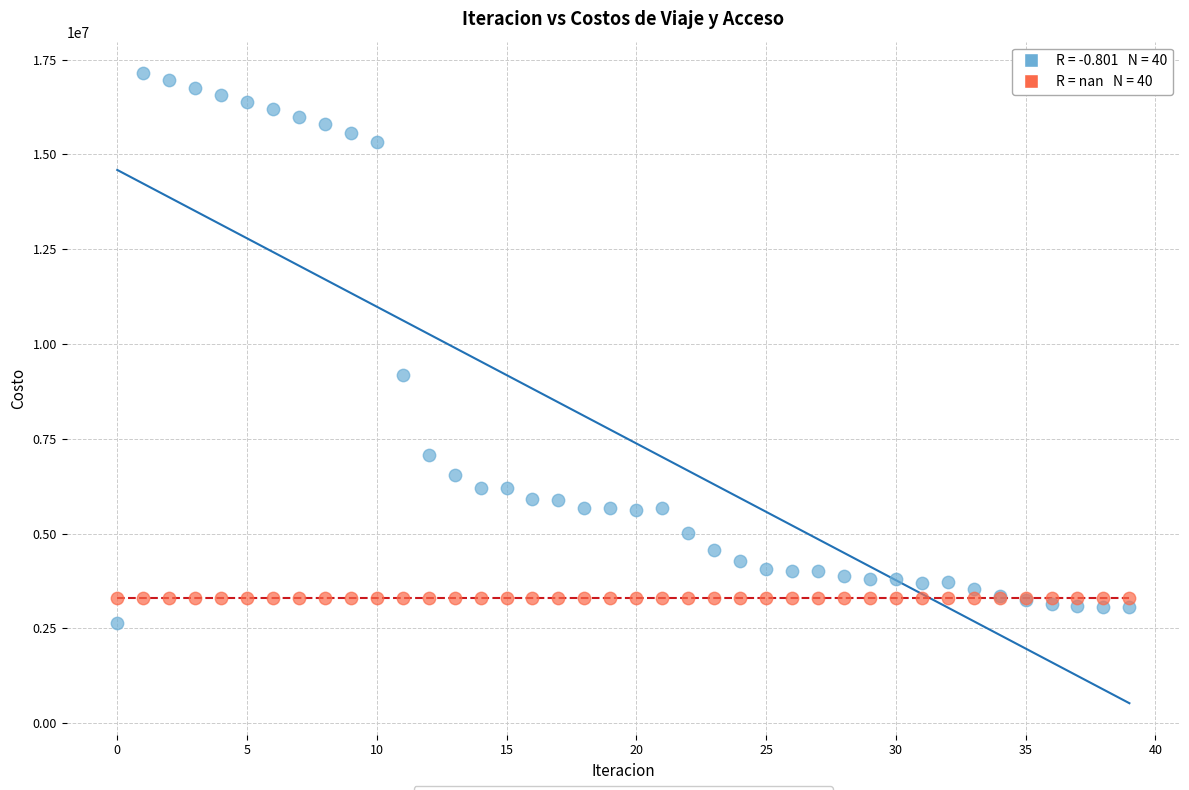

Across all series, what Y value is closest to 9886989?

9178386.8